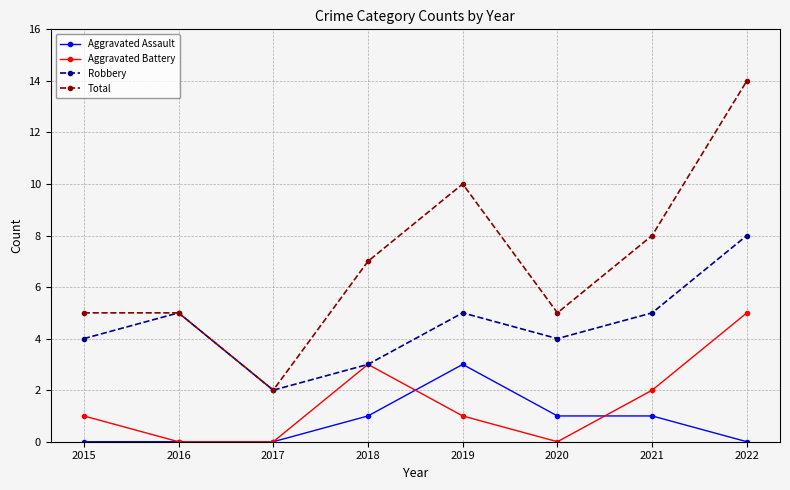

Is the value of Total at 2021 greater than the value of Robbery at 2021?

Yes